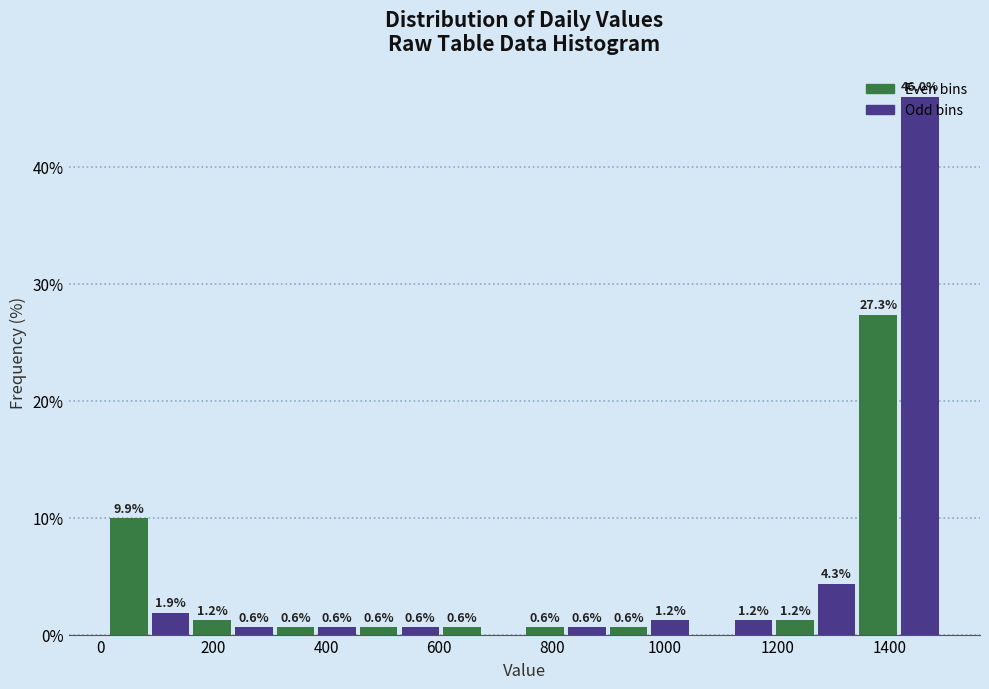

Read against the x-axis, roughly where is the centre of the tallest bar?

1460